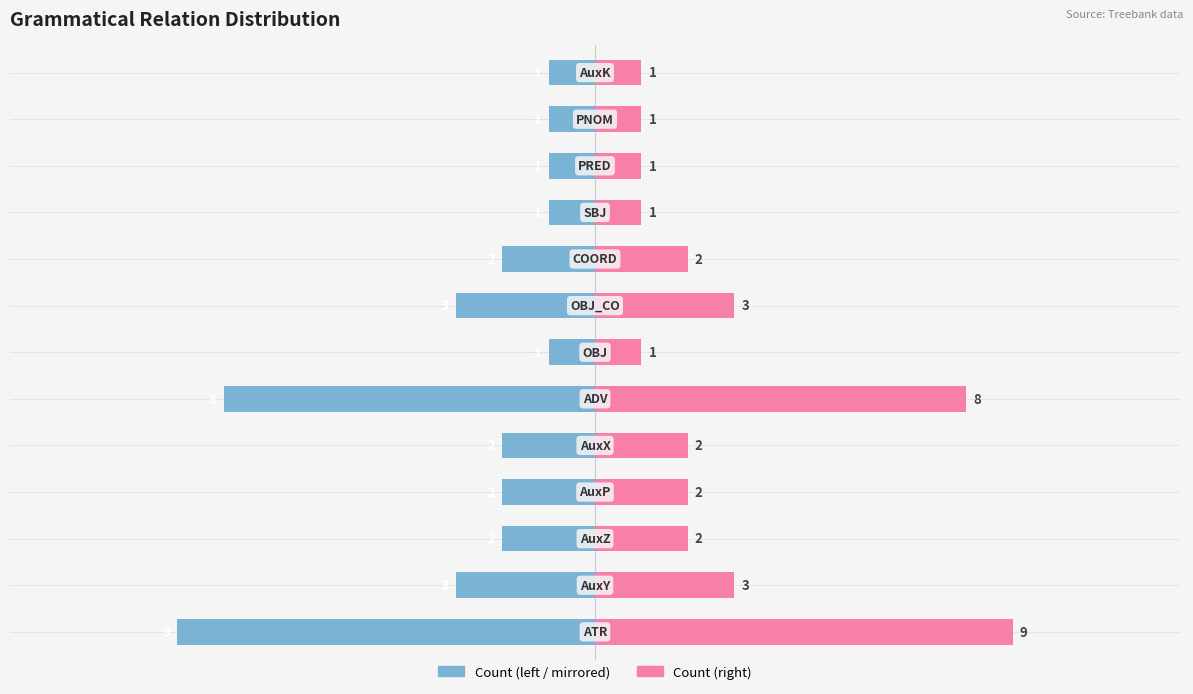

Which series has the largest range (max minus min)?

Count (left)